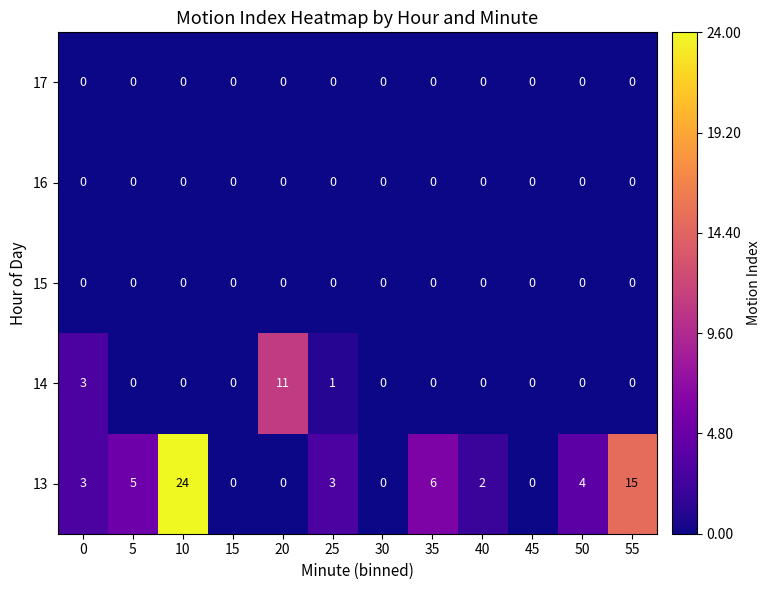

What is the sum of the 13 values at 55 and 10?

39